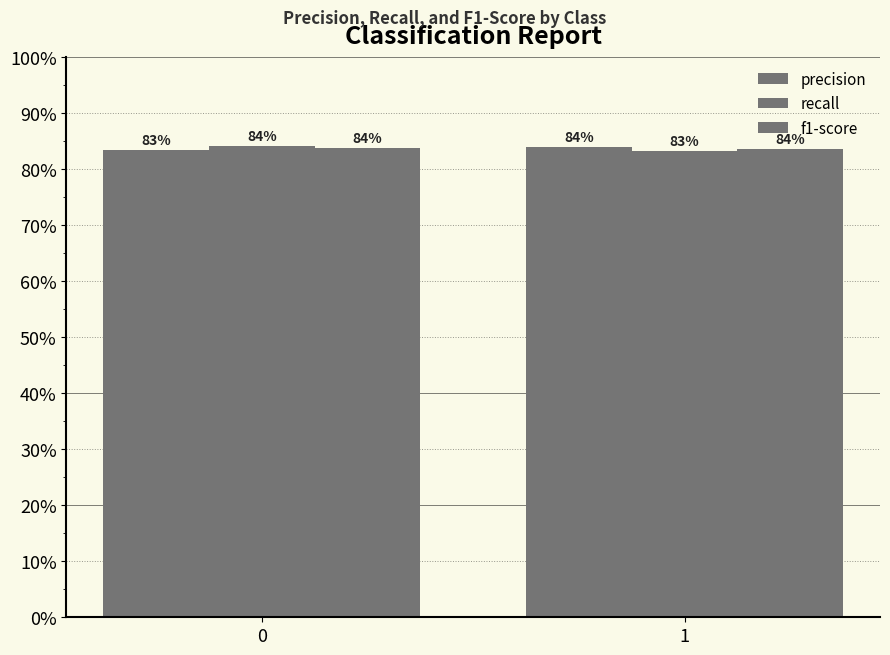

Does the chart contain any negative values?

No